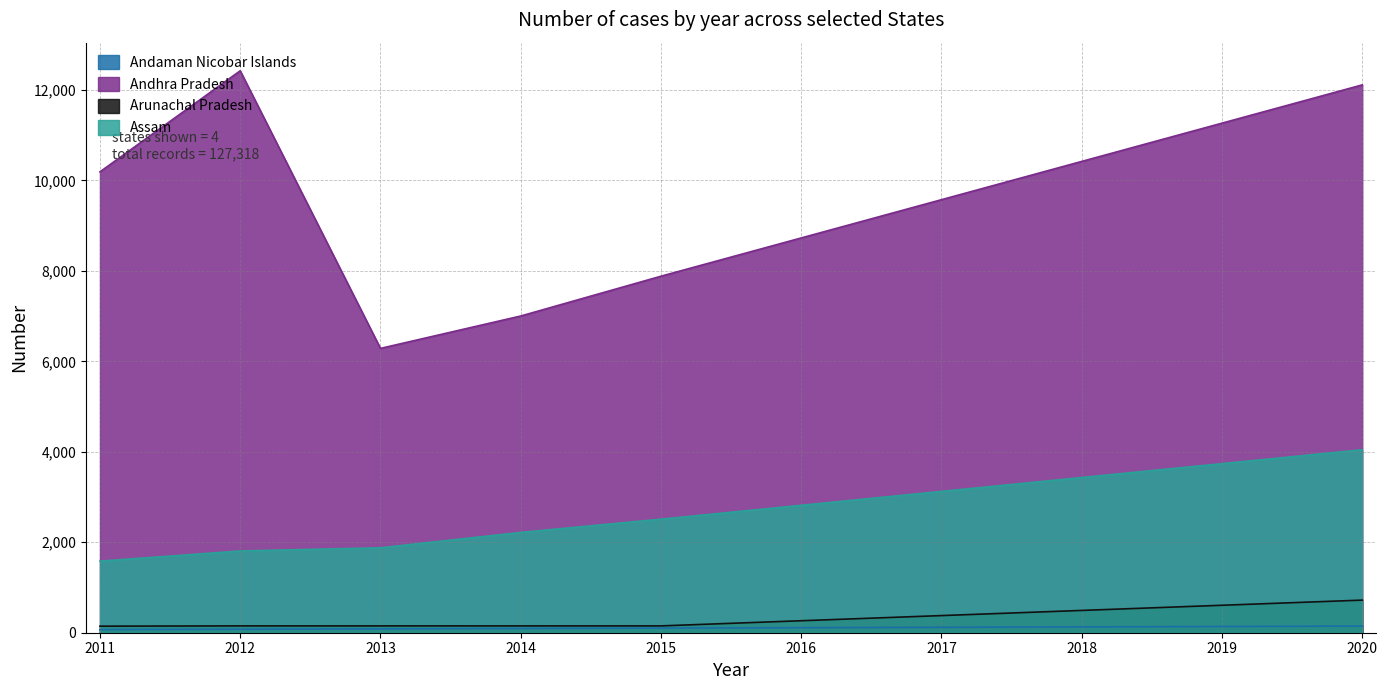

Reading left to right, extract all data points from this chart.

Andaman Nicobar Islands: 2011=69	2012=77	2013=85	2014=94	2015=102	2016=111	2017=120	2018=129	2019=138	2020=147
Andhra Pradesh: 2011=10189	2012=12424	2013=6286	2014=7002	2015=7882	2016=8728	2017=9574	2018=10420	2019=11266	2020=12112
Arunachal Pradesh: 2011=145	2012=151	2013=151	2014=151	2015=151	2016=265	2017=379	2018=493	2019=607	2020=721
Assam: 2011=1582	2012=1807	2013=1878	2014=2217	2015=2510	2016=2817	2017=3124	2018=3431	2019=3738	2020=4045